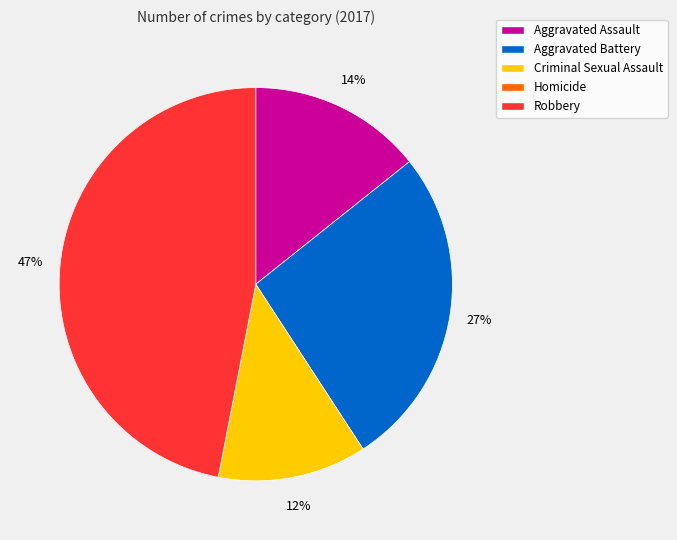

Is there a majority slice in this chart?

No